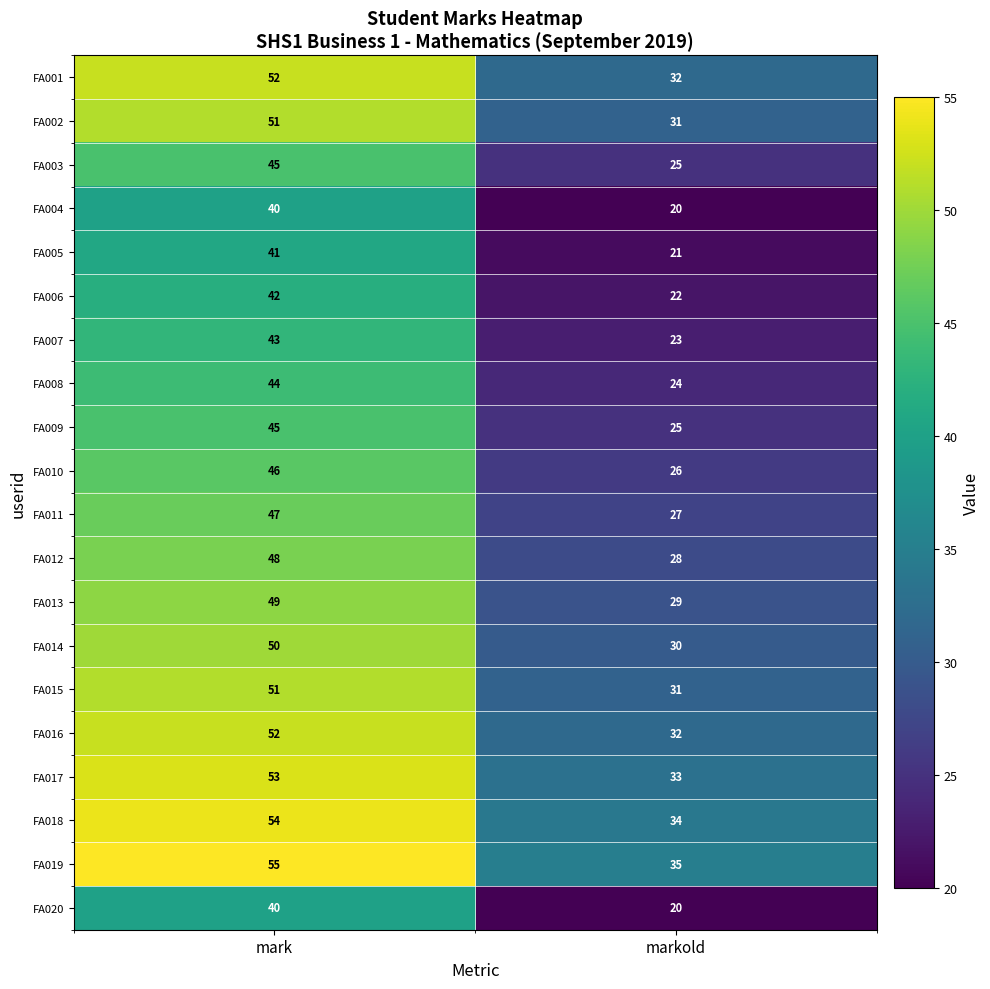

What is the spread (max minus min) of values at mark?

15